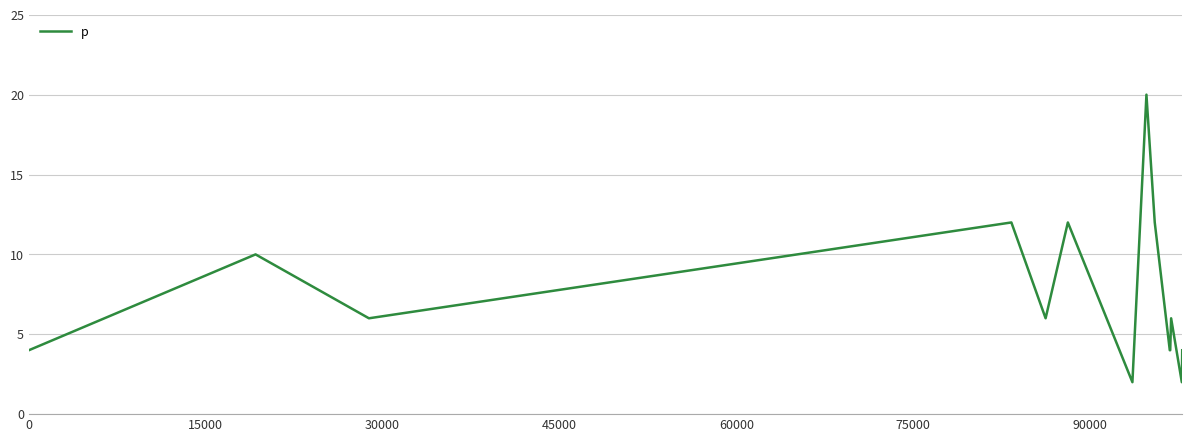

What is the greatest value displayed?

20